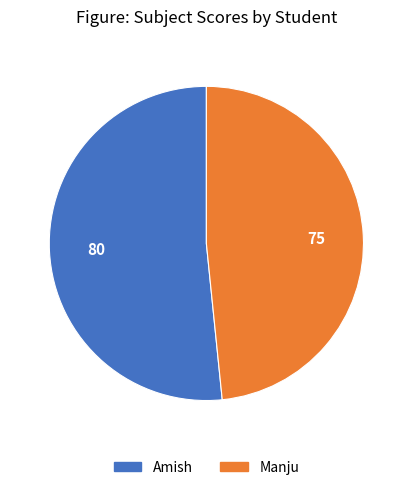

How many slices are in this pie chart?

2